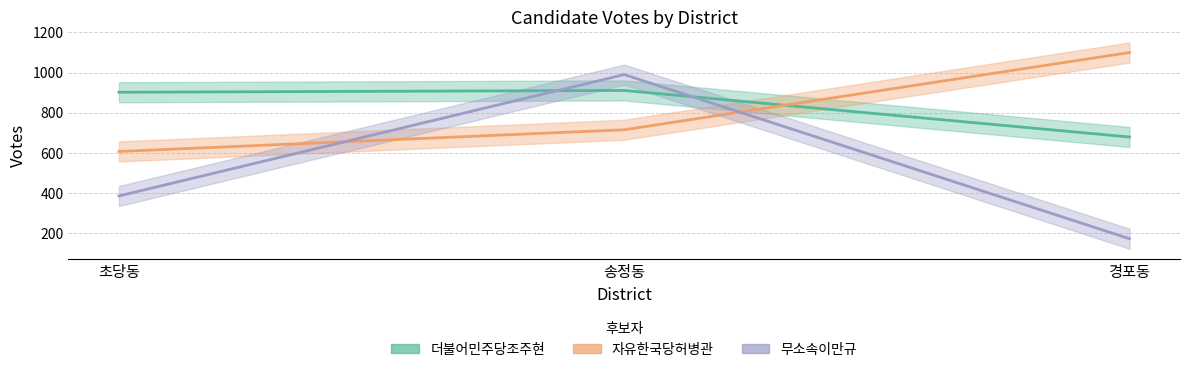

What are all the series names shown in the legend?

더불어민주당조주현, 자유한국당허병관, 무소속이만규